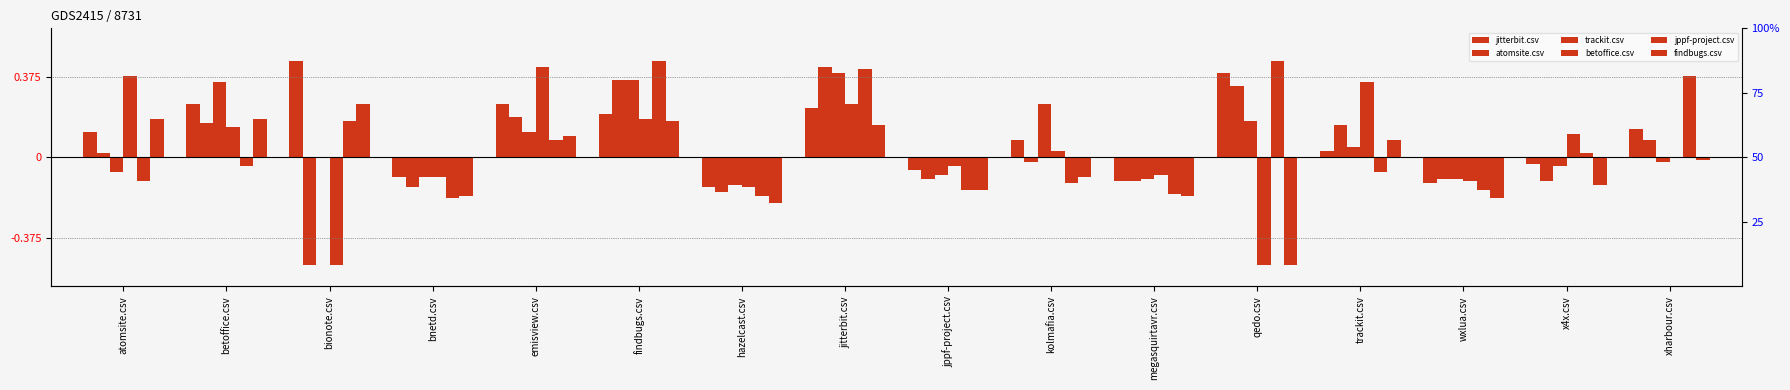

What are all the series names shown in the legend?

jitterbit.csv, atomsite.csv, trackit.csv, betoffice.csv, jppf-project.csv, findbugs.csv